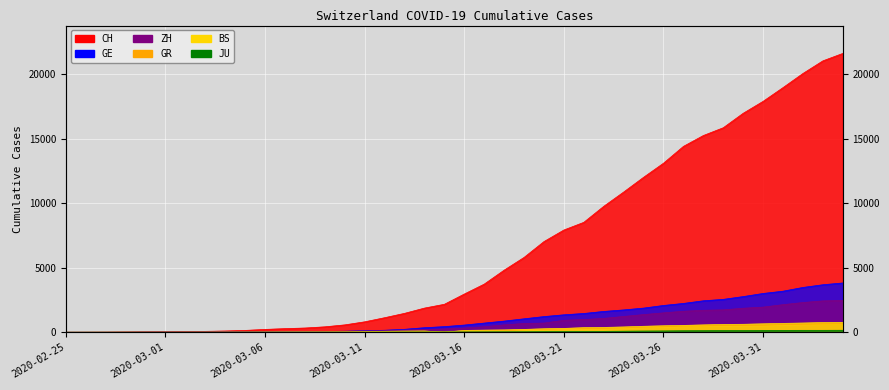

Reading right to left, transcribe all the data shown in this chart.

CH: 2020-04-04=21593	2020-04-03=21017	2020-04-02=20040	2020-04-01=18946	2020-03-31=17882	2020-03-30=16957	2020-03-29=15837	2020-03-28=15235	2020-03-27=14394	2020-03-26=13091	2020-03-25=12000	2020-03-24=10858	2020-03-23=9752	2020-03-22=8512	2020-03-21=7918	2020-03-20=7022	2020-03-19=5794	2020-03-18=4807	2020-03-17=3727	2020-03-16=2959	2020-03-15=2165	2020-03-14=1870	2020-03-13=1463	2020-03-12=1125	2020-03-11=807	2020-03-10=570	2020-03-09=419	2020-03-08=327	2020-03-07=280	2020-03-06=219	2020-03-05=142	2020-03-04=97	2020-03-03=69	2020-03-02=50	2020-03-01=36	2020-02-29=30	2020-02-28=20	2020-02-27=8	2020-02-26=4	2020-02-25=0
GE: 2020-04-04=3816	2020-04-03=3678	2020-04-02=3469	2020-04-01=3180	2020-03-31=3003	2020-03-30=2761	2020-03-29=2547	2020-03-28=2436	2020-03-27=2231	2020-03-26=2073	2020-03-25=1870	2020-03-24=1729	2020-03-23=1611	2020-03-22=1453	2020-03-21=1350	2020-03-20=1212	2020-03-19=1041	2020-03-18=863	2020-03-17=710	2020-03-16=556	2020-03-15=435	2020-03-14=351	2020-03-13=227	2020-03-12=155	2020-03-11=114	2020-03-10=80	2020-03-09=60	2020-03-08=45	2020-03-07=43	2020-03-06=30	2020-03-05=20	2020-03-04=16	2020-03-03=14	2020-03-02=11	2020-03-01=10	2020-02-29=9	2020-02-28=5	2020-02-27=1	2020-02-26=1	2020-02-25=0
ZH: 2020-04-04=2461	2020-04-03=2428	2020-04-02=2300	2020-04-01=2136	2020-03-31=1947	2020-03-30=1859	2020-03-29=1733	2020-03-28=1701	2020-03-27=1627	2020-03-26=1500	2020-03-25=1368	2020-03-24=1221	2020-03-23=1073	2020-03-22=984	2020-03-21=925	2020-03-20=711	2020-03-19=679	2020-03-18=568	2020-03-17=429	2020-03-16=326	2020-03-15=250	2020-03-14=218	2020-03-13=163	2020-03-12=140	2020-03-11=101	2020-03-10=62	2020-03-09=49	2020-03-08=40	2020-03-07=34	2020-03-06=29	2020-03-05=23	2020-03-04=15	2020-03-03=13	2020-03-02=10	2020-03-01=7	2020-02-29=6	2020-02-28=2	2020-02-27=2	2020-02-26=0	2020-02-25=0
GR: 2020-04-04=657	2020-04-03=649	2020-04-02=622	2020-04-01=592	2020-03-31=547	2020-03-30=535	2020-03-29=519	2020-03-28=495	2020-03-27=474	2020-03-26=433	2020-03-25=393	2020-03-24=343	2020-03-23=300	2020-03-22=284	2020-03-21=258	2020-03-20=226	2020-03-19=182	2020-03-18=128	2020-03-17=101	2020-03-16=84	2020-03-15=71	2020-03-14=56	2020-03-13=53	2020-03-12=43	2020-03-11=31	2020-03-10=22	2020-03-09=18	2020-03-08=18	2020-03-07=17	2020-03-06=16	2020-03-05=14	2020-03-04=12	2020-03-03=9	2020-03-02=9	2020-03-01=6	2020-02-29=6	2020-02-28=6	2020-02-27=2	2020-02-26=2	2020-02-25=0
BS: 2020-04-04=767	2020-04-03=754	2020-04-02=714	2020-04-01=687	2020-03-31=653	2020-03-30=617	2020-03-29=605	2020-03-28=569	2020-03-27=530	2020-03-26=501	2020-03-25=462	2020-03-24=410	2020-03-23=374	2020-03-22=356	2020-03-21=297	2020-03-20=270	2020-03-19=220	2020-03-18=181	2020-03-17=164	2020-03-16=143	2020-03-15=0	2020-03-14=100	2020-03-13=92	2020-03-12=73	2020-03-11=49	2020-03-10=33	2020-03-09=28	2020-03-08=24	2020-03-07=21	2020-03-06=15	2020-03-05=8	2020-03-04=3	2020-03-03=3	2020-03-02=1	2020-03-01=1	2020-02-29=1	2020-02-28=1	2020-02-27=1	2020-02-26=0	2020-02-25=0
JU: 2020-04-04=154	2020-04-03=149	2020-04-02=149	2020-04-01=145	2020-03-31=140	2020-03-30=128	2020-03-29=127	2020-03-28=119	2020-03-27=114	2020-03-26=100	2020-03-25=92	2020-03-24=82	2020-03-23=69	2020-03-22=61	2020-03-21=54	2020-03-20=44	2020-03-19=36	2020-03-18=32	2020-03-17=29	2020-03-16=25	2020-03-15=19	2020-03-14=18	2020-03-13=17	2020-03-12=12	2020-03-11=7	2020-03-10=7	2020-03-09=7	2020-03-08=5	2020-03-07=5	2020-03-06=4	2020-03-05=4	2020-03-04=2	2020-03-03=2	2020-03-02=1	2020-03-01=1	2020-02-29=1	2020-02-28=1	2020-02-27=1	2020-02-26=0	2020-02-25=0